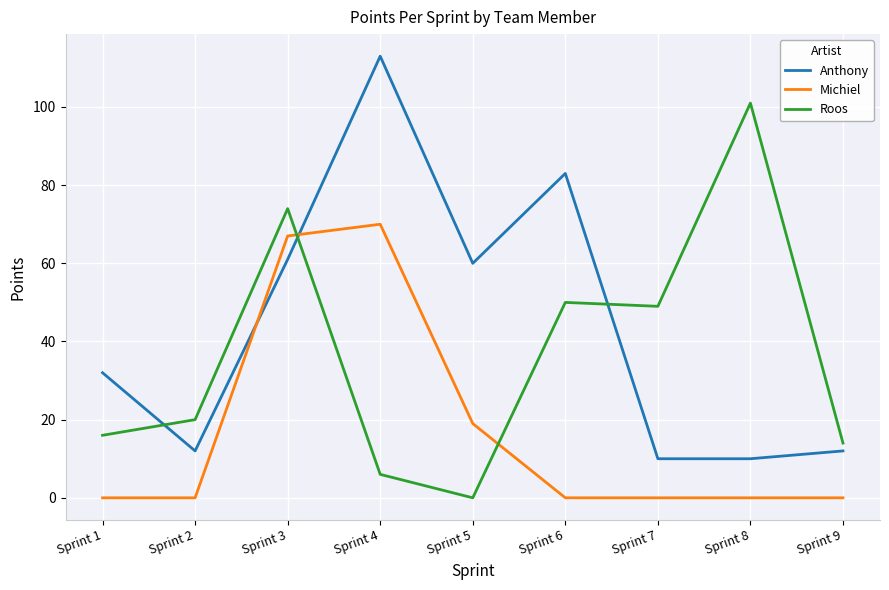

Which series has the largest total across all categories?

Anthony